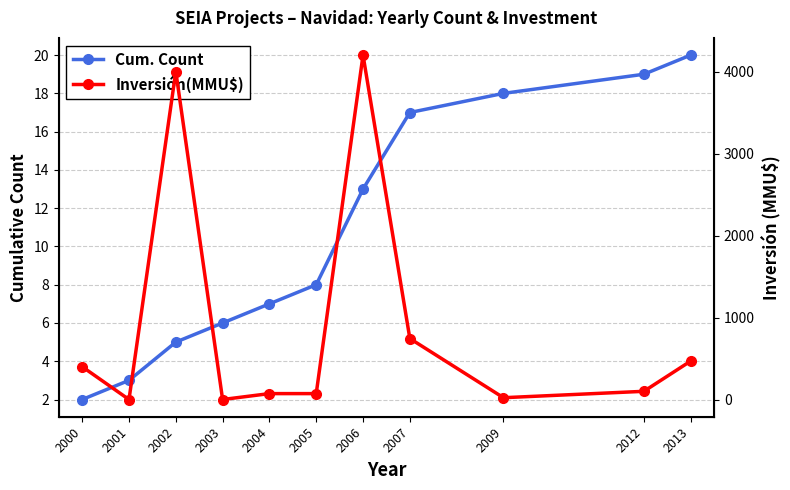

Does the chart display data point markers on the line(s)?

Yes